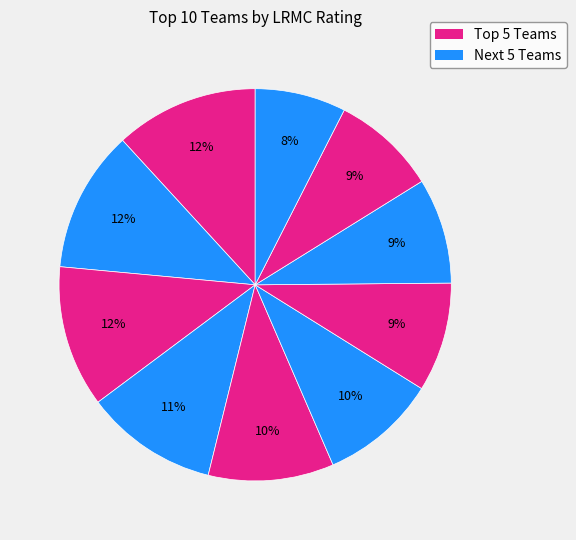

How many segments does this pie chart have?

10